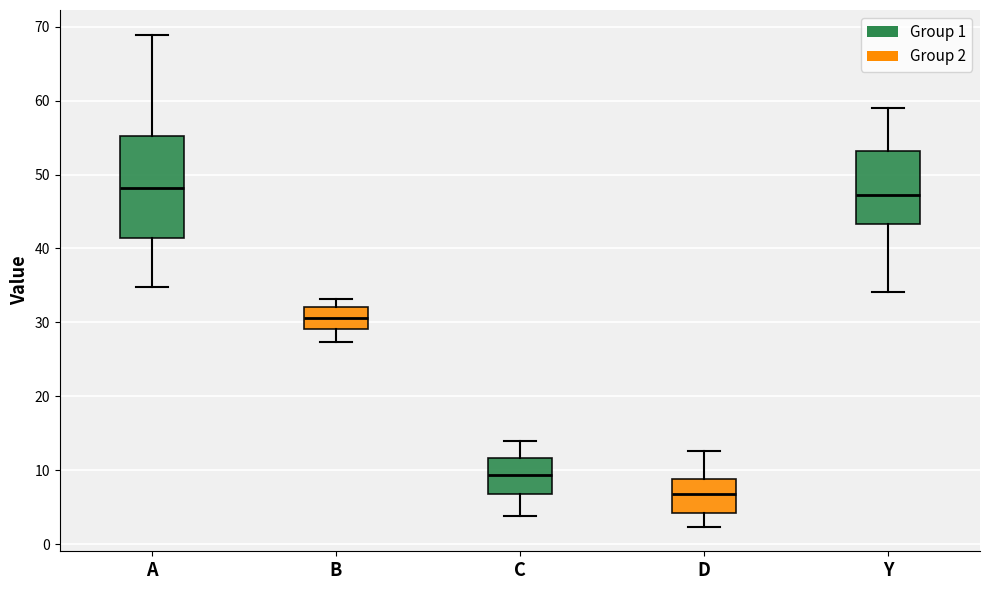

Reading left to right, read every box against the y-axis: the position of its median line, the range the box covers, and the ends of its whiskers. The values are not printed on the chart, so give them approximately, as read against the axis.

A: median 48, box 41 to 55, whiskers 35 to 69
B: median 31, box 29 to 32, whiskers 27 to 33
C: median 9, box 7 to 12, whiskers 4 to 14
D: median 7, box 4 to 9, whiskers 2 to 13
Y: median 47, box 43 to 53, whiskers 34 to 59